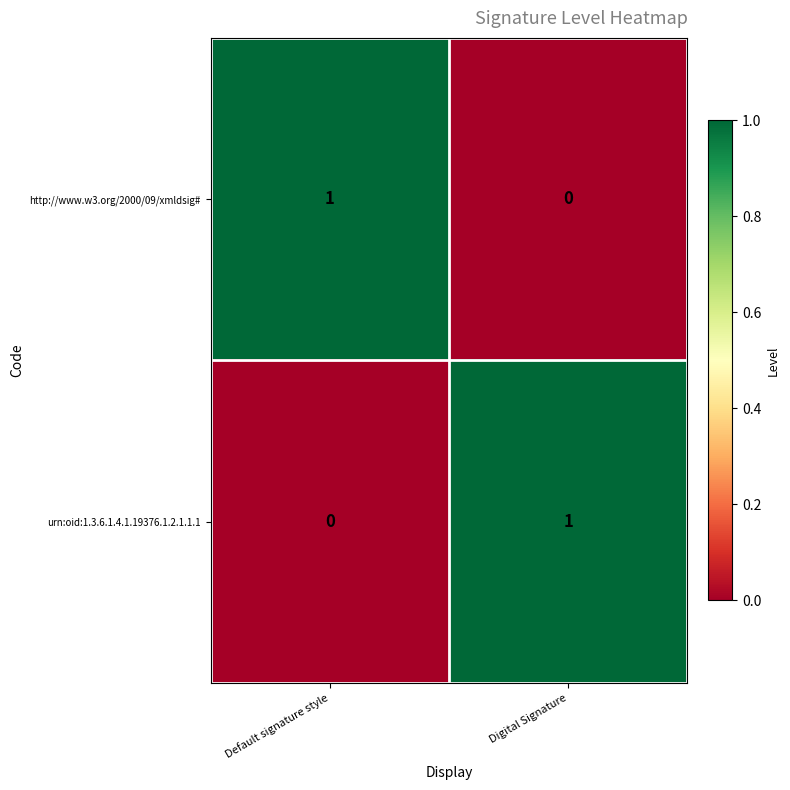

What is the greatest value displayed?

1